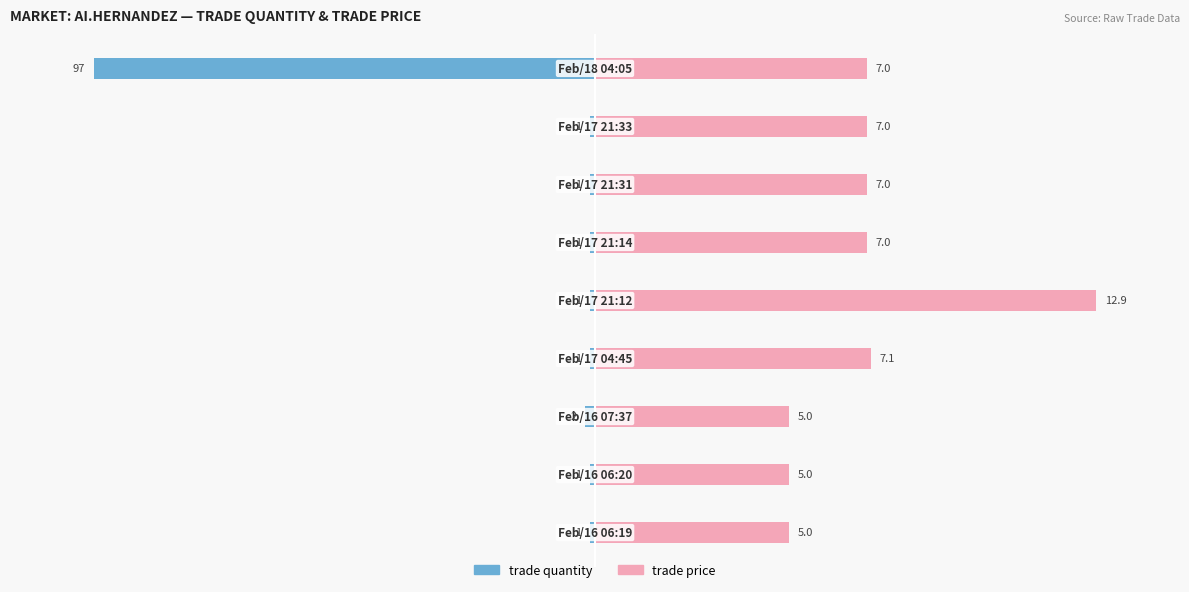

How many bars are there in each group?

2